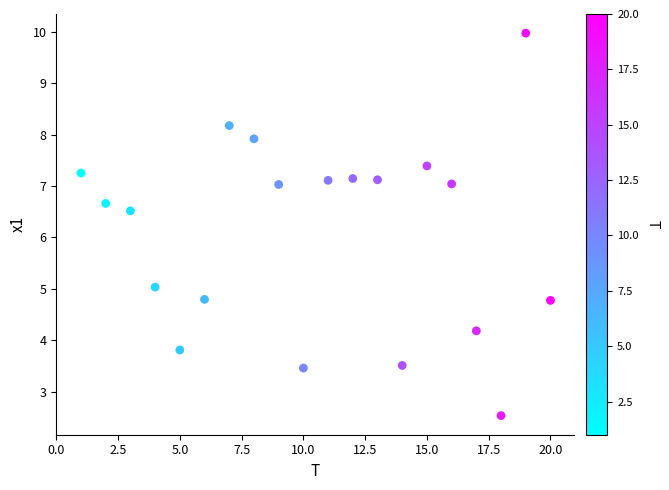

What Y value in the scatter plot is closest to 6?

6.5